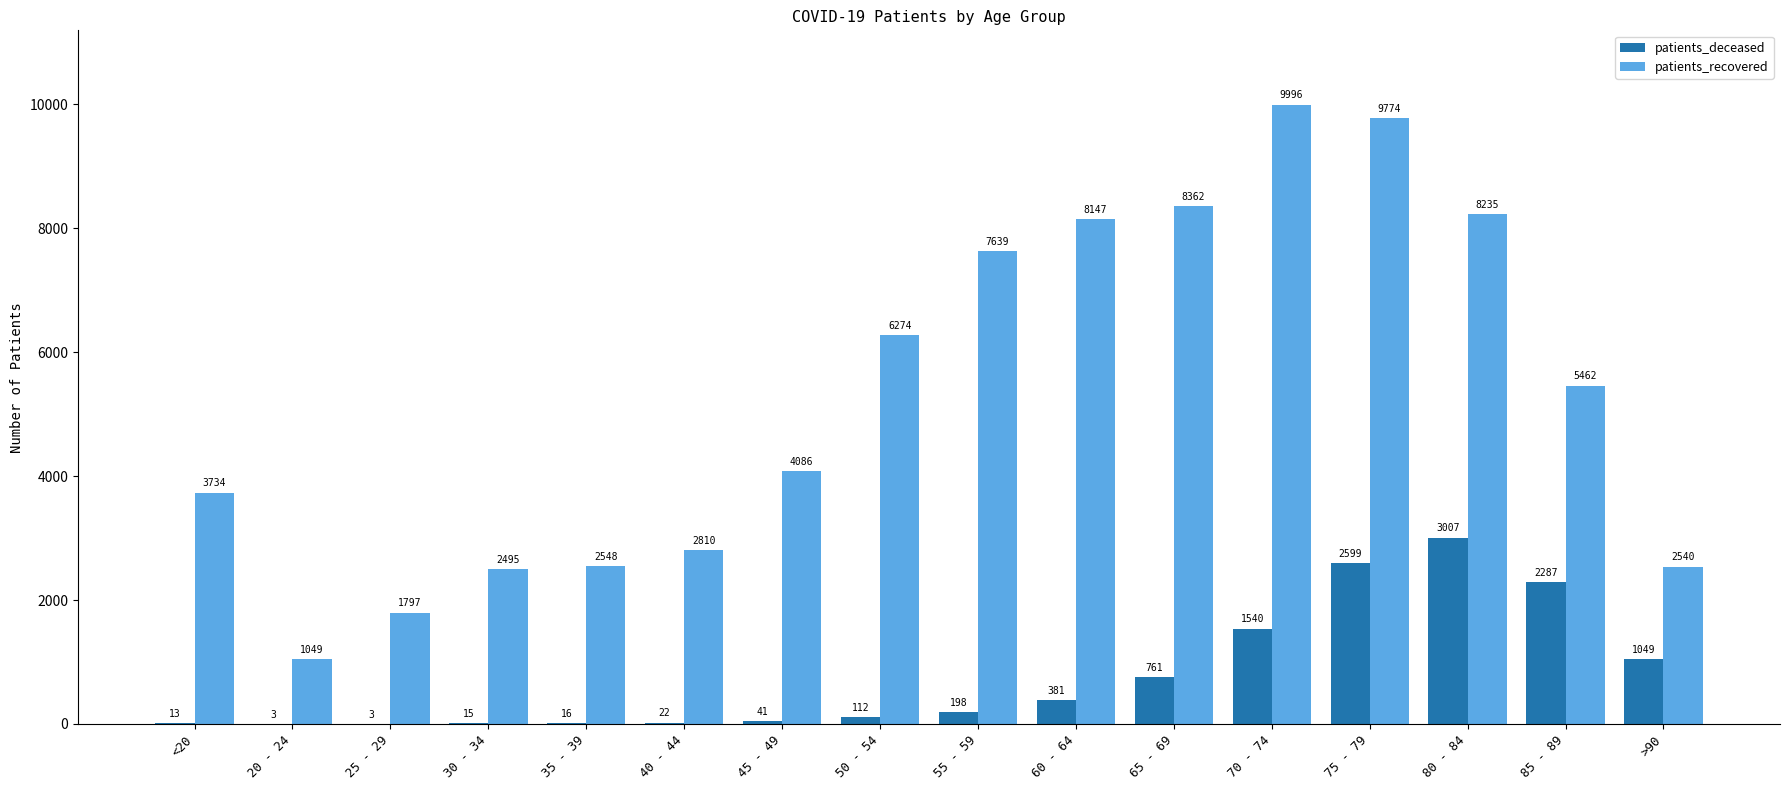

Reading left to right, what are all the values shown in this chart?

patients_deceased: 13	3	3	15	16	22	41	112	198	381	761	1540	2599	3007	2287	1049
patients_recovered: 3734	1049	1797	2495	2548	2810	4086	6274	7639	8147	8362	9996	9774	8235	5462	2540